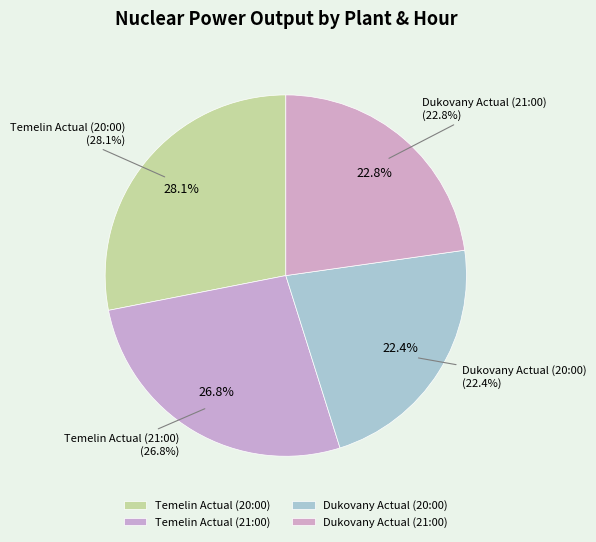

True or false: Temelin Actual (20:00) accounts for 19% of the total.

False